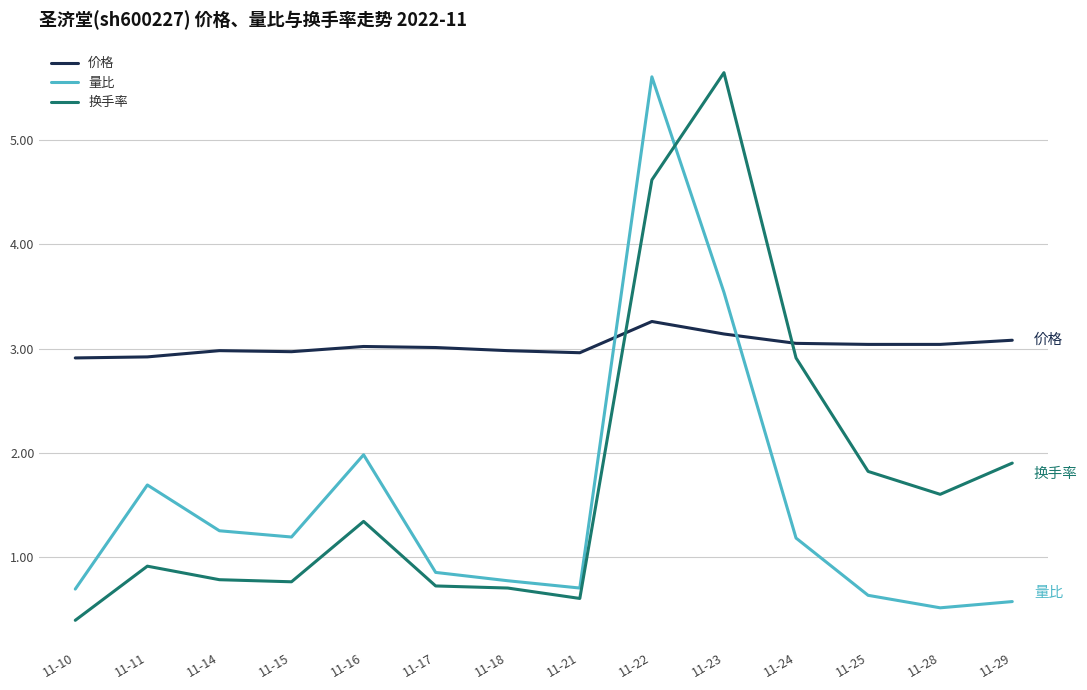

What is the difference between the maximum and minimum values in the 换手率 series?

5.3